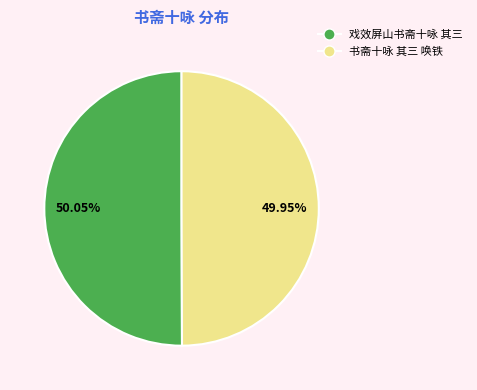

Is there any slice that represents more than half of the pie?

Yes